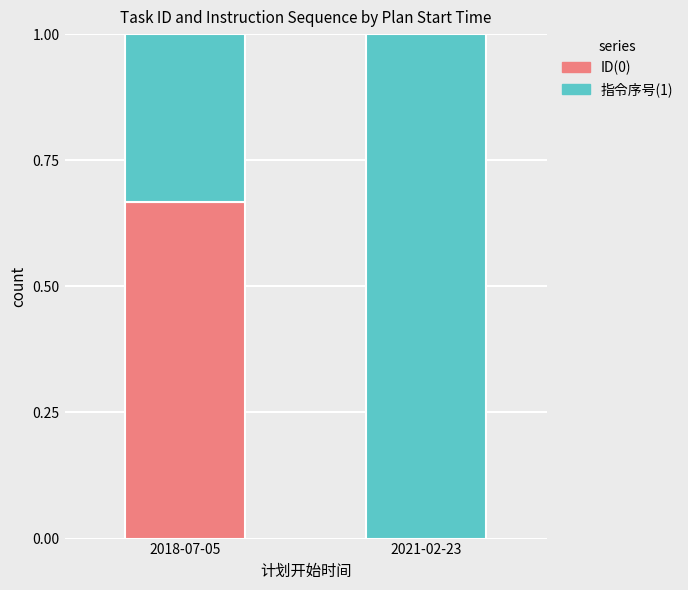

True or false: ID(0) has a value of 1.0 at 2018-07-05.

False